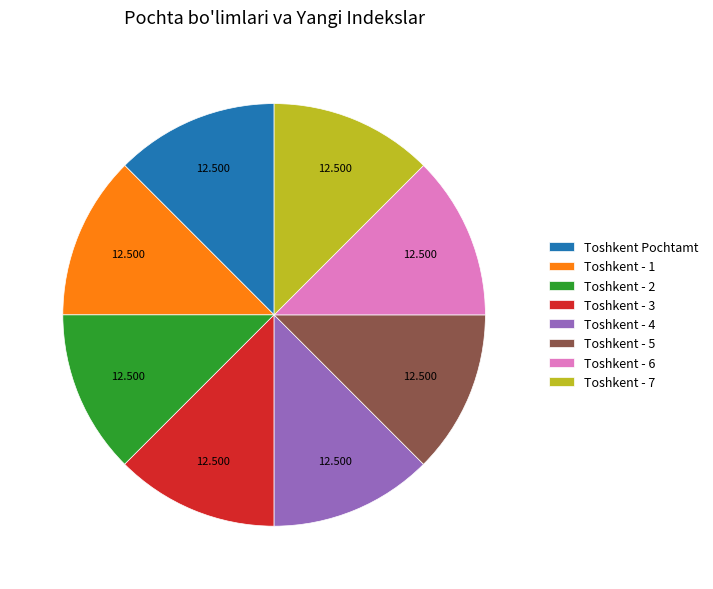

How many segments does this pie chart have?

8